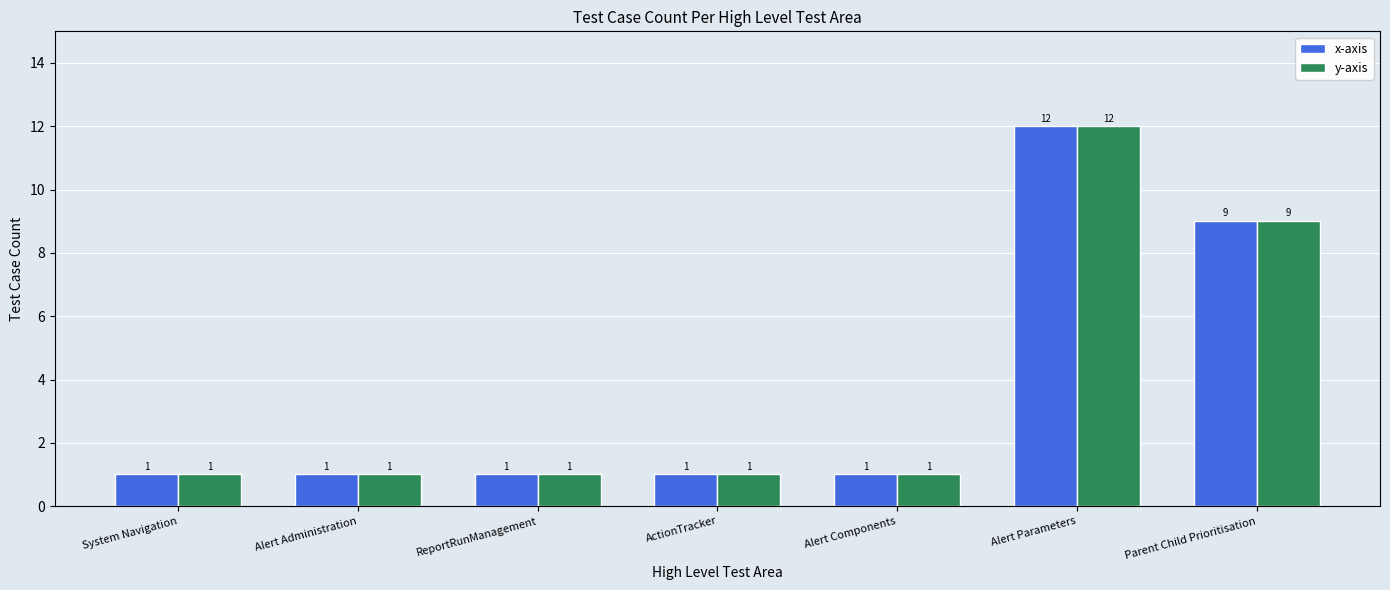

What is the difference between the second highest and second lowest values in the y-axis series?

8